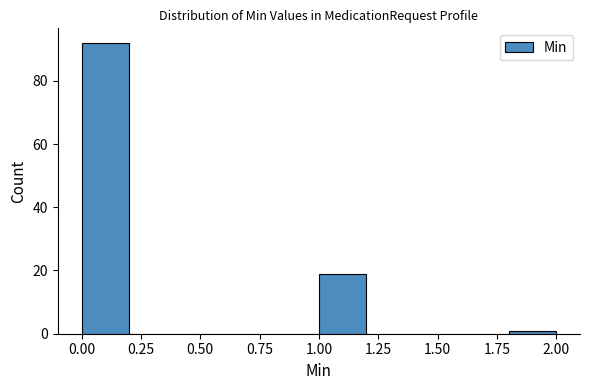

Reading left to right, transcribe this chart: for each bar, give the range it covers on the x-axis and its height. The values are not printed on the chart, so give them approximately, as read against the axis.

0.0 to 0.2: 92
0.2 to 0.4: 0
0.4 to 0.6: 0
0.6 to 0.8: 0
0.8 to 1.0: 0
1.0 to 1.2: 20
1.2 to 1.4: 0
1.4 to 1.6: 0
1.6 to 1.8: 0
1.8 to 2.0: under 2